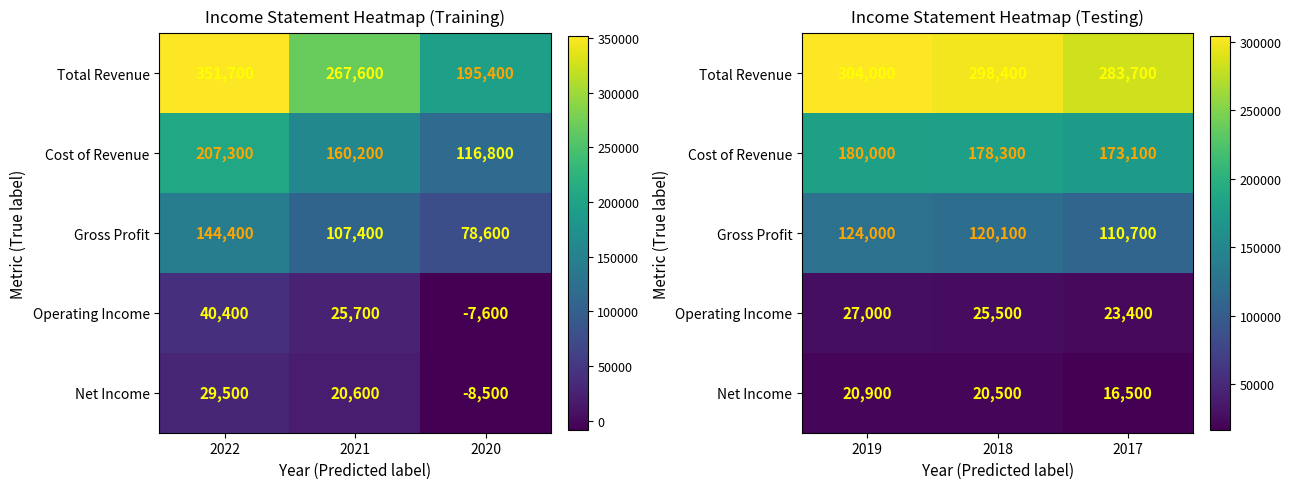

How many categories are shown in the chart?

3